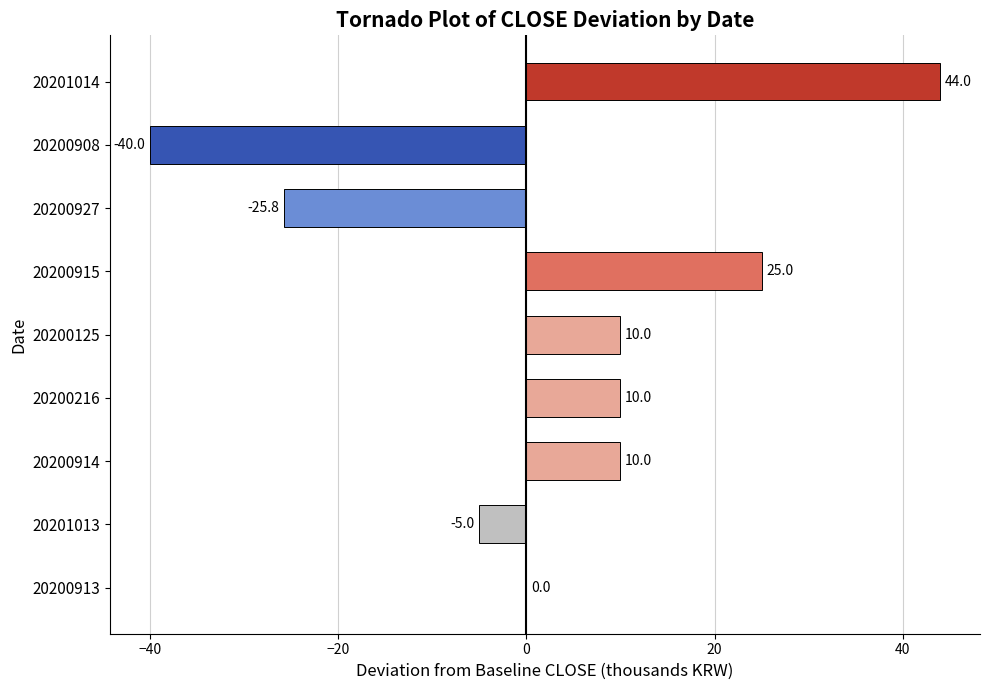

What is the maximum value shown in the chart?

44.0